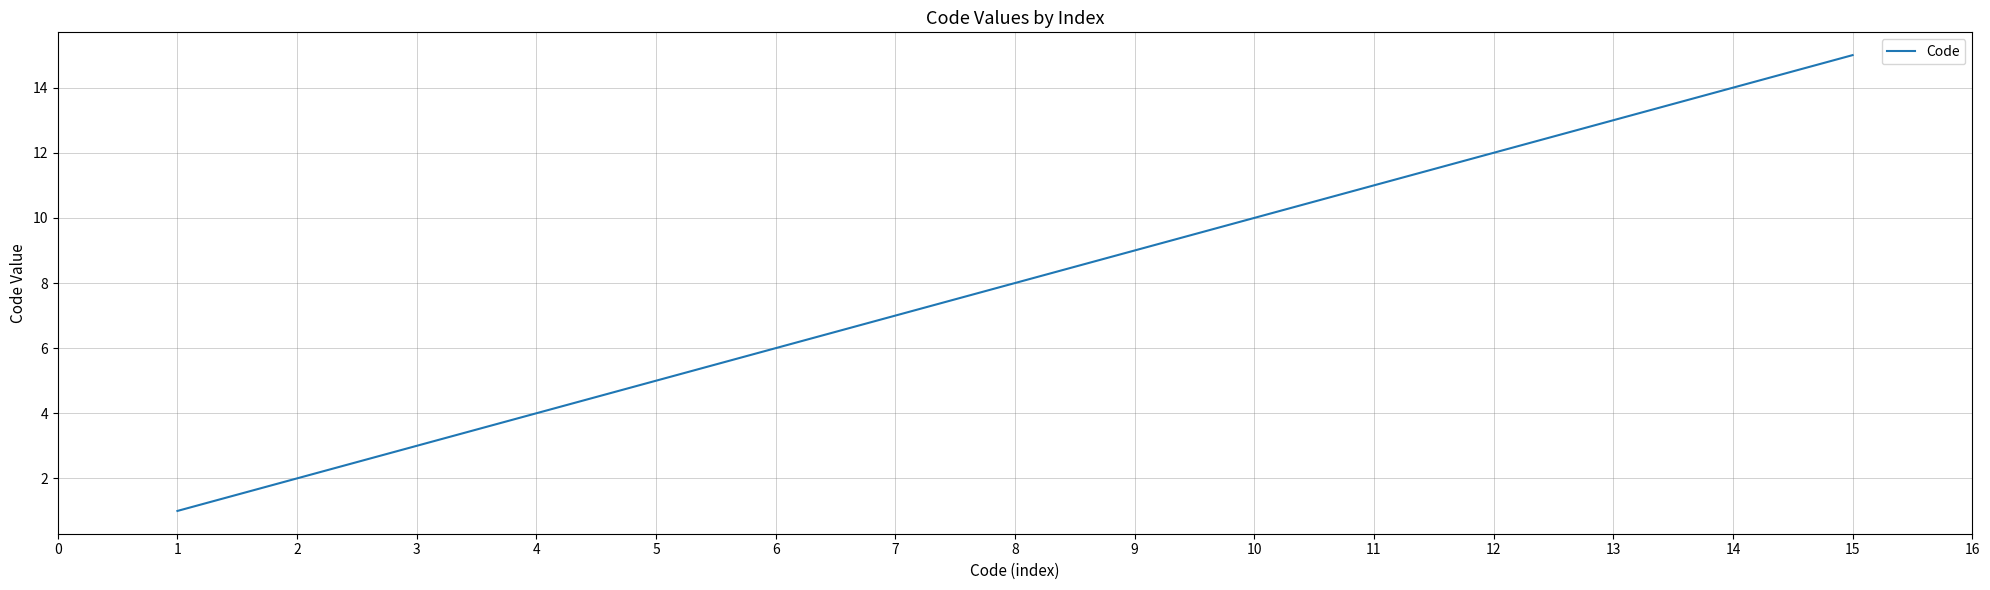

What is the difference between the values at 5 and 4?

1